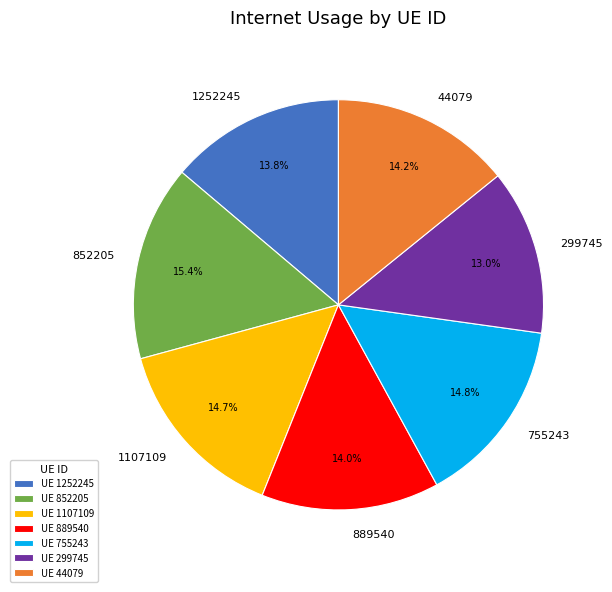

Is it true that 852205 is 15% of the pie?

True